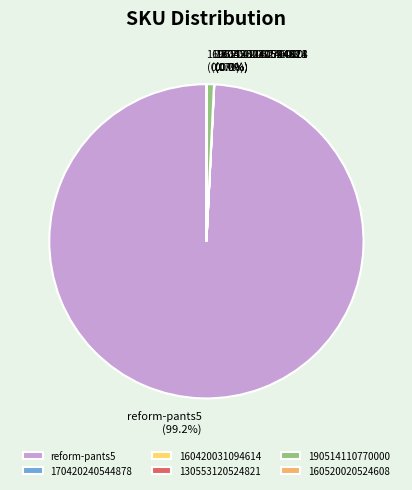

Is there a majority slice in this chart?

Yes